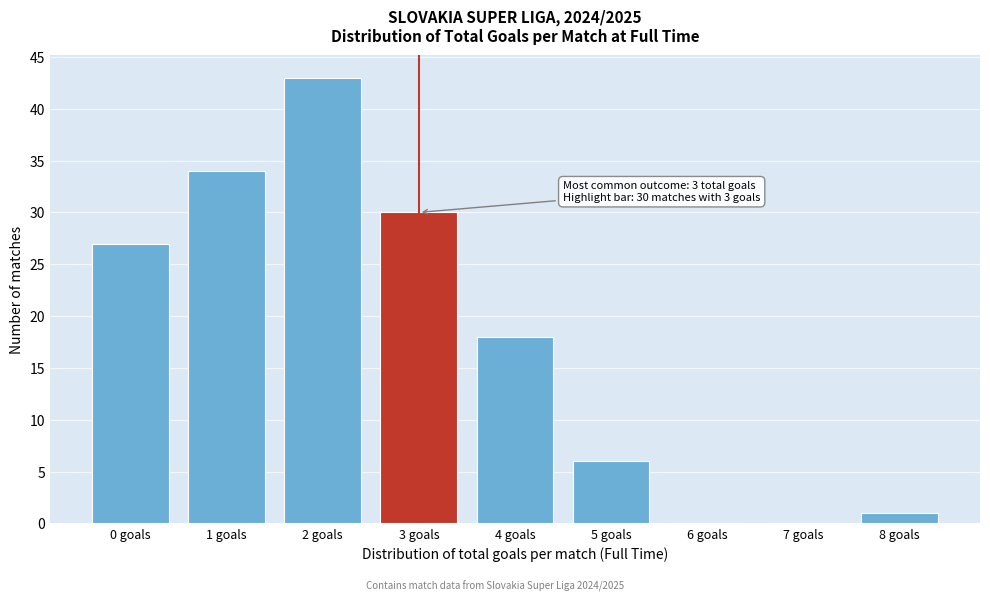

Reading left to right, list all the values displayed in this chart.

0 goals=27	1 goals=34	2 goals=43	3 goals=30	4 goals=18	5 goals=6	6 goals=0	7 goals=0	8 goals=1